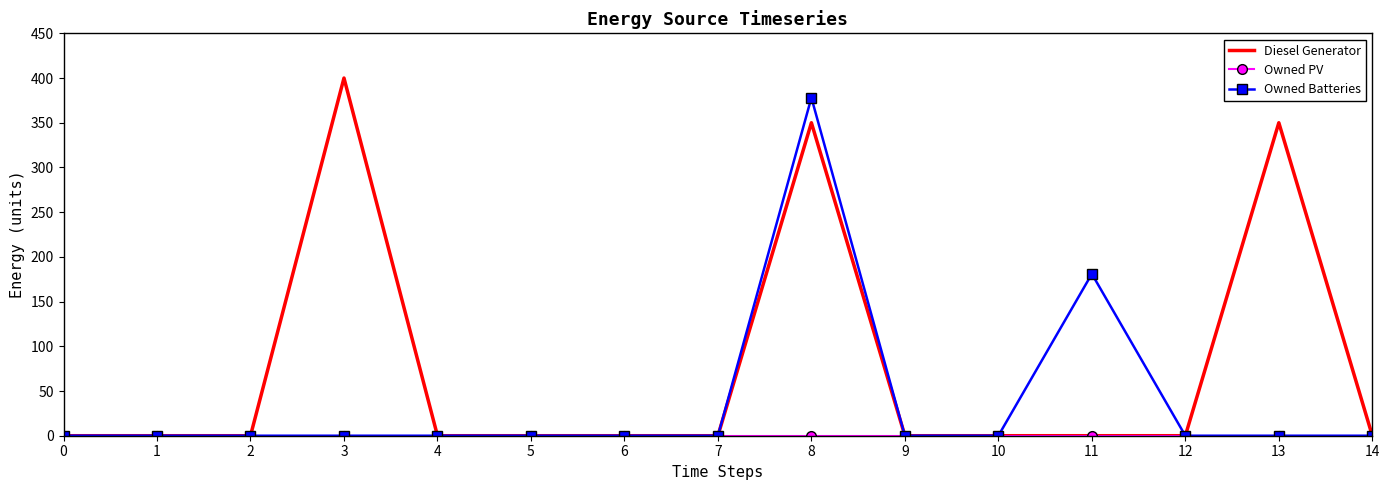

What is the sum of all Owned Batteries values?

559